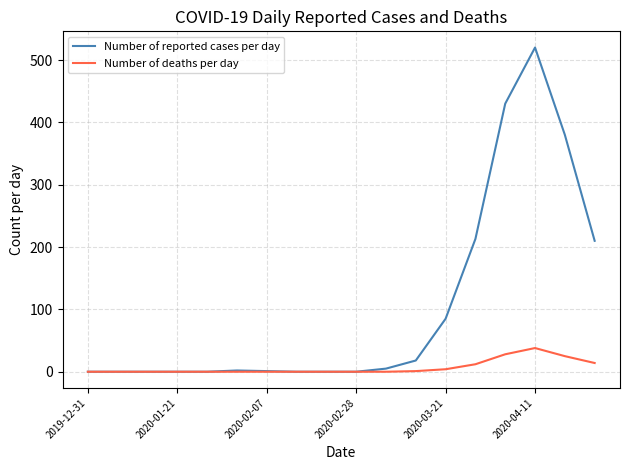

Which series has the widest spread of values?

Number of reported cases per day